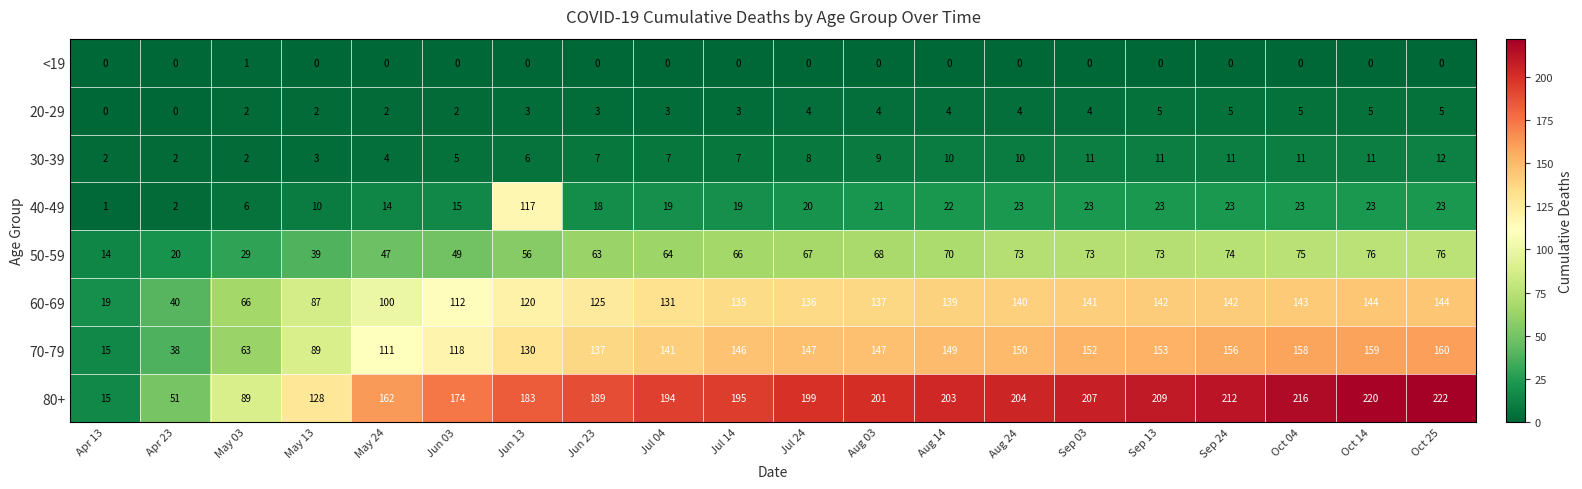

At which category is the sum across all series the highest?

Oct 25